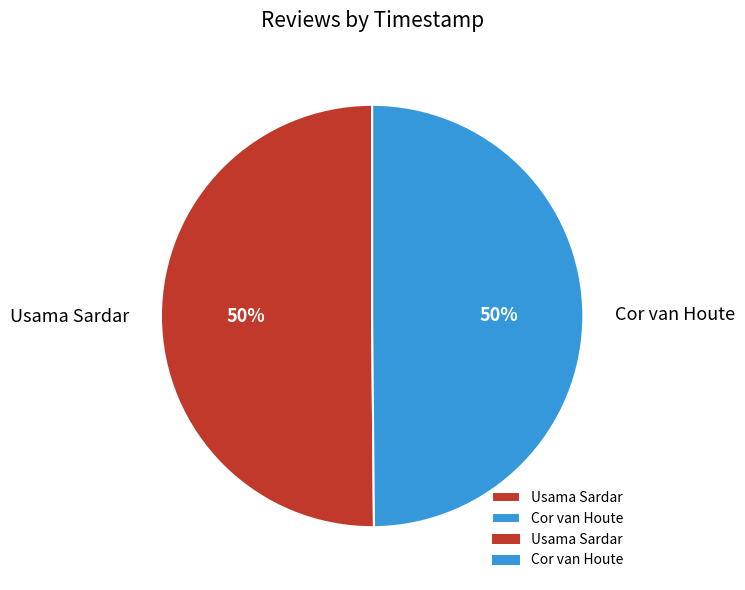

What percentage is the Usama Sardar slice, to the nearest percent?

50%